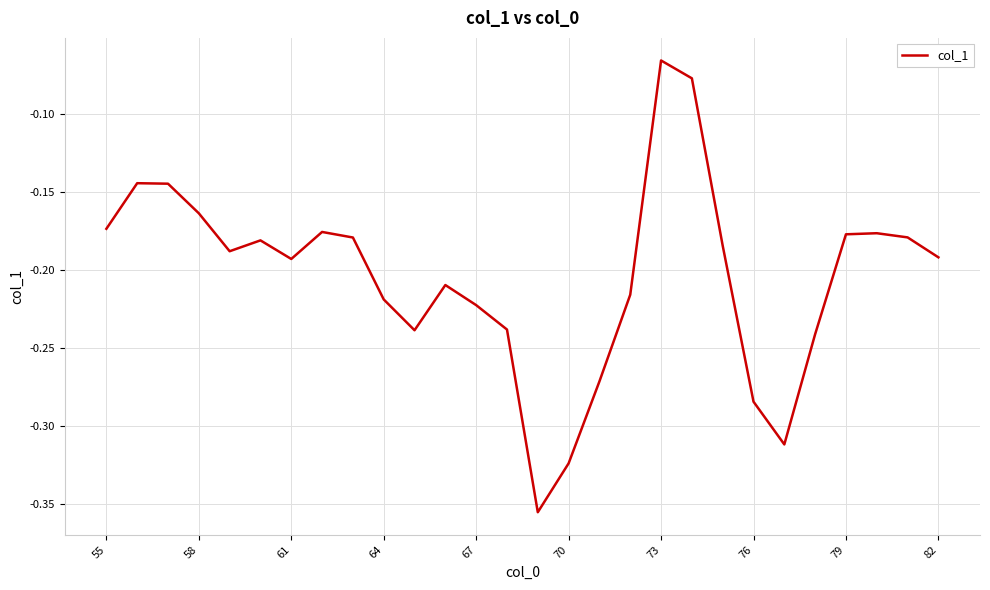

How many lines are shown in the chart?

1